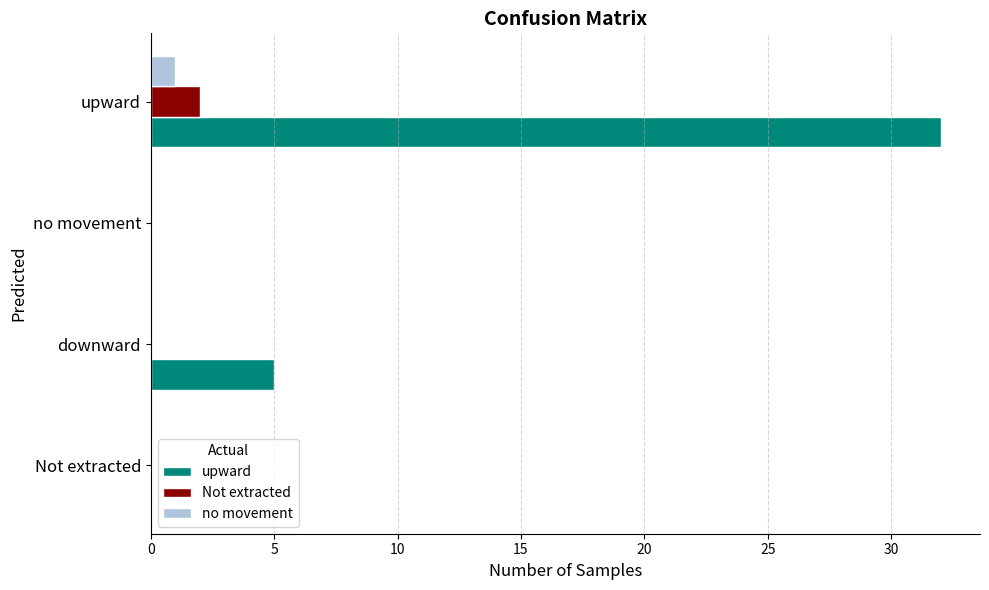

The Not extracted series shows 0 at Not extracted. True or false?

True